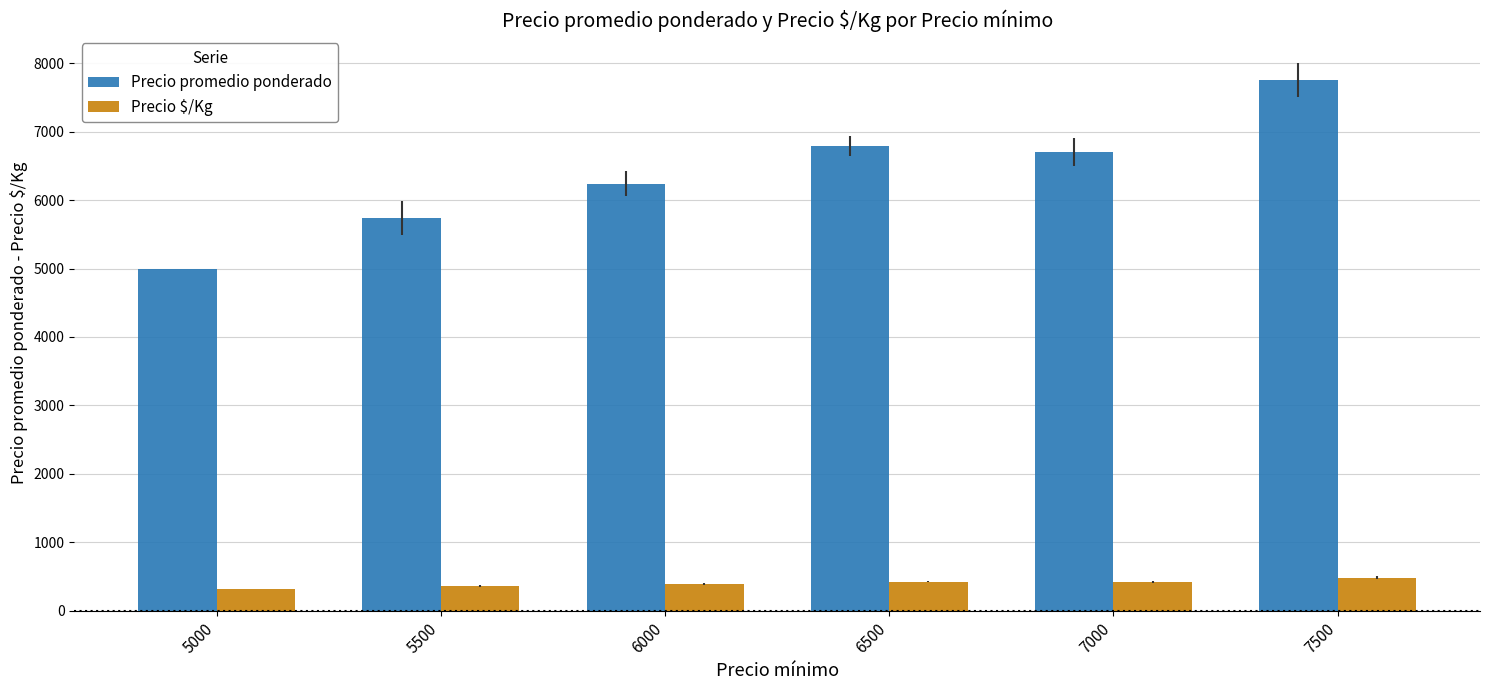

How many bars are there in total?

12